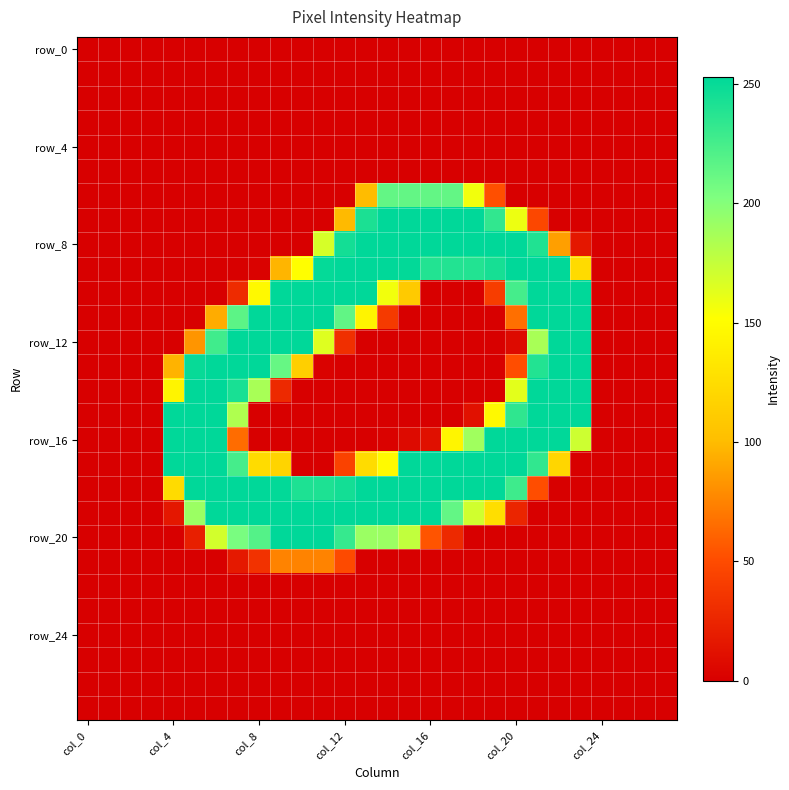

At how many categories does at least one series exceed 119?

20